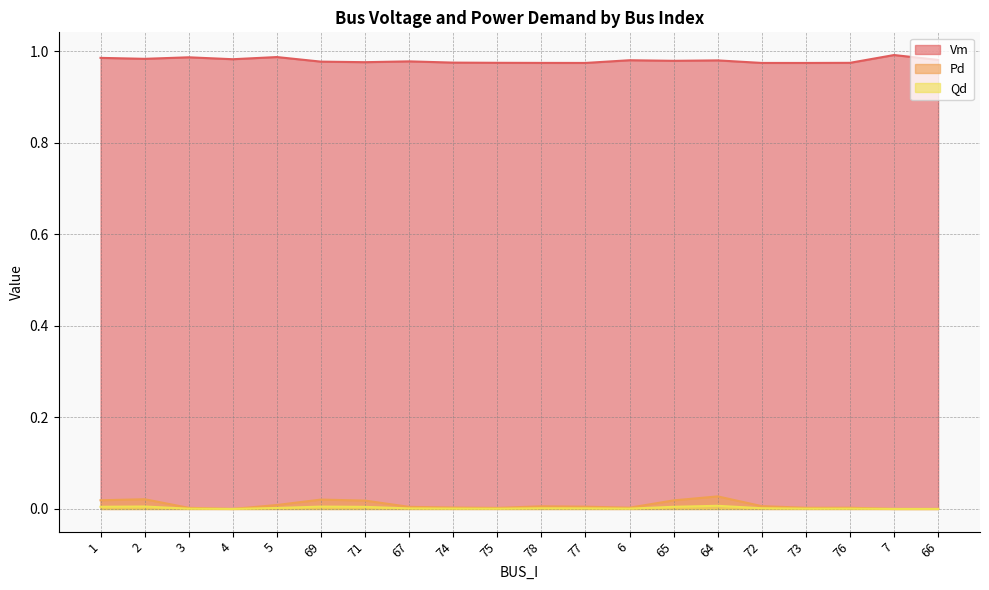

Is it true that Vm equals 1.5 at 3?

False